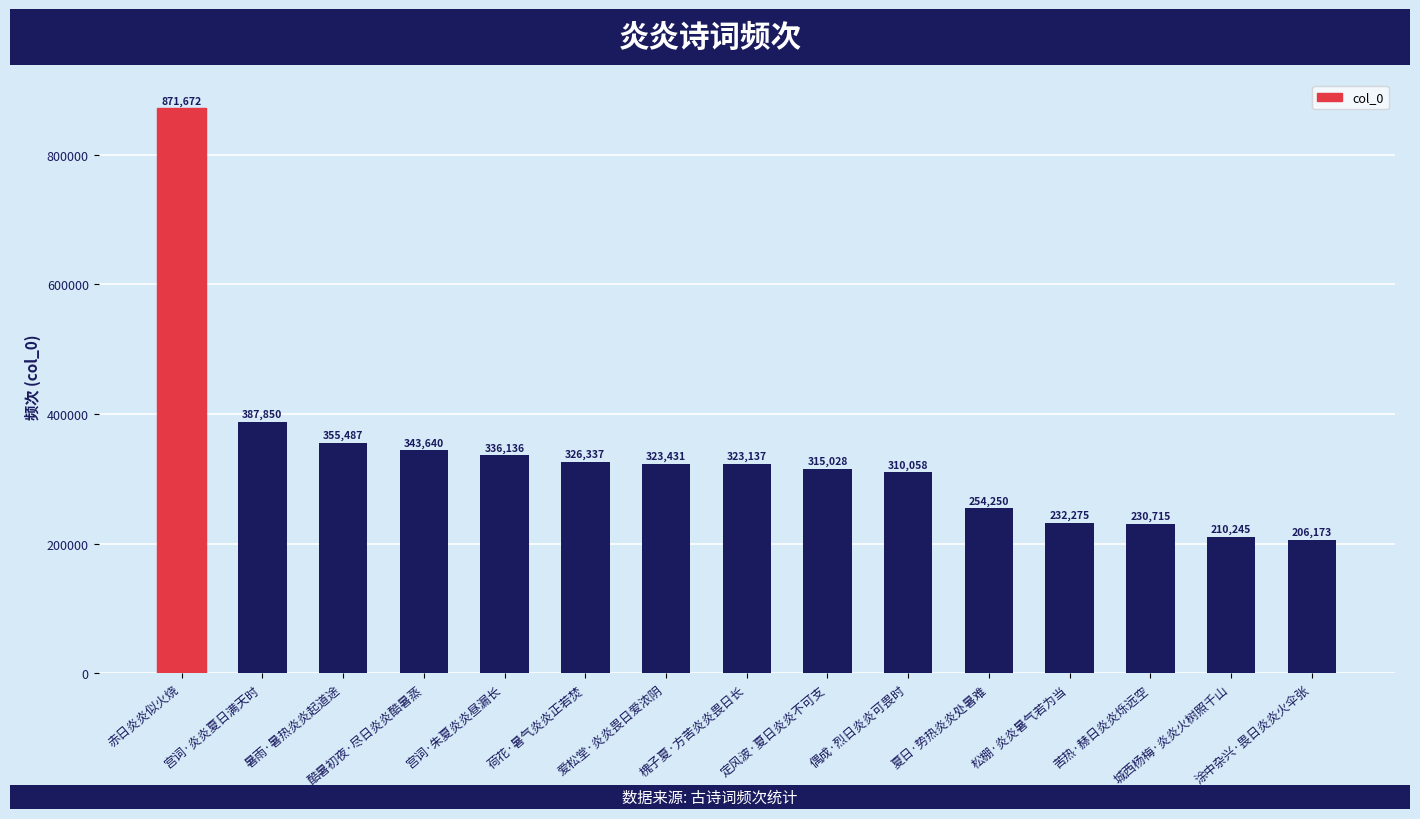

The chart shows a value of 254250 at 夏日·势热炎炎处暑难. True or false?

True